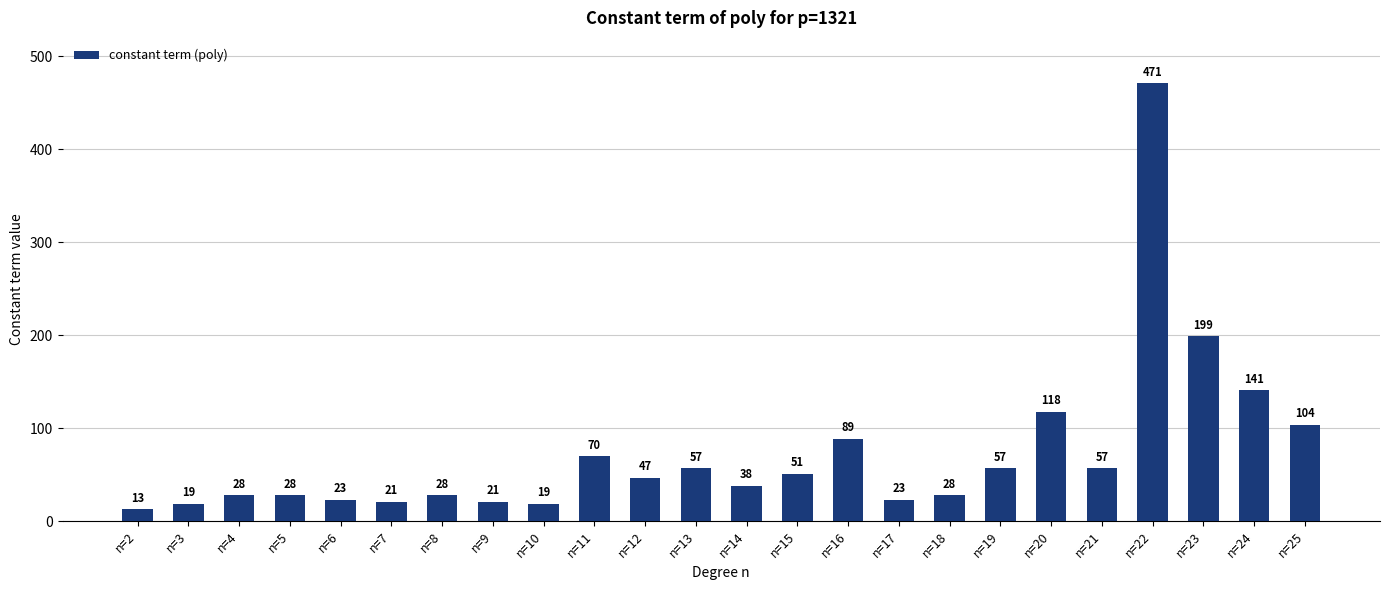

How many series are shown in this chart?

1